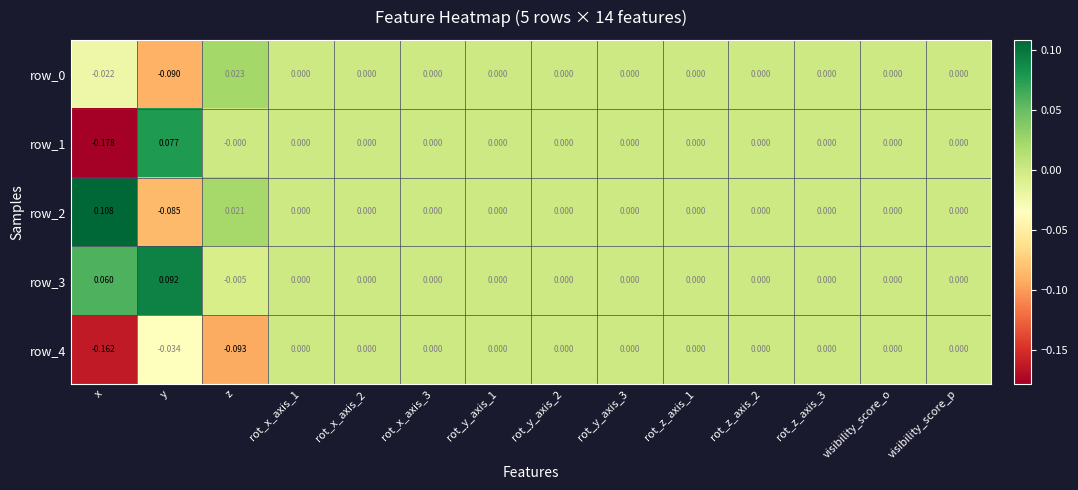

Which series has the widest spread of values?

row_1